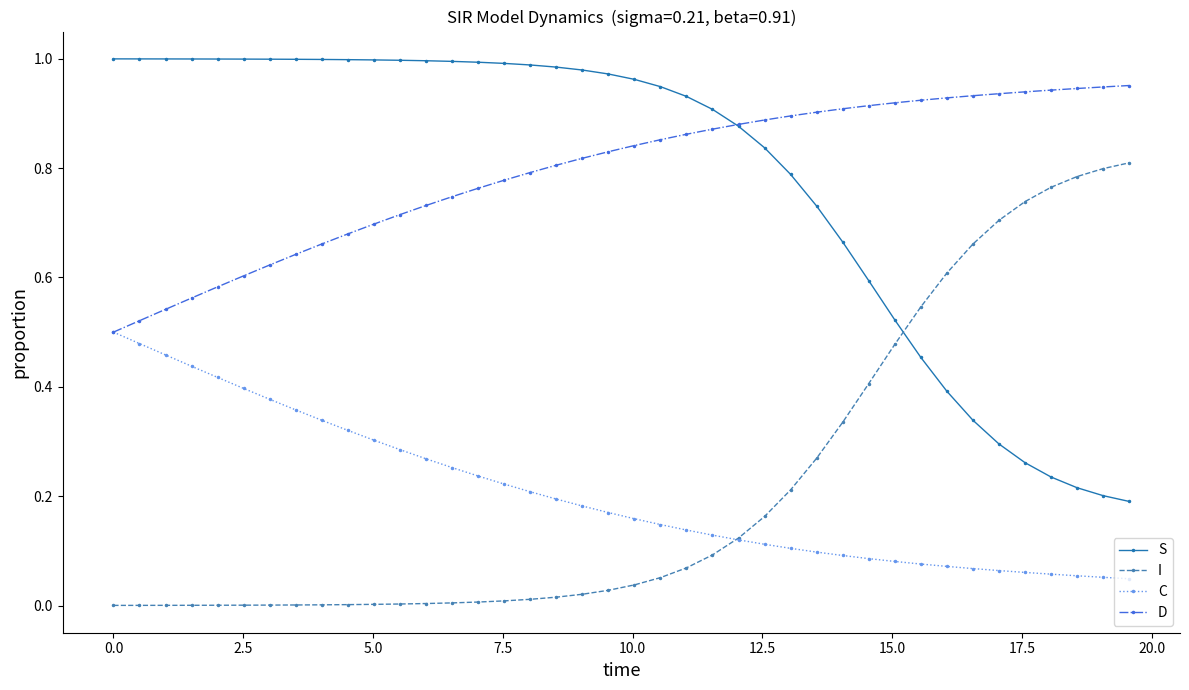

List the series in order of their peak value, highest first.

S, D, I, C